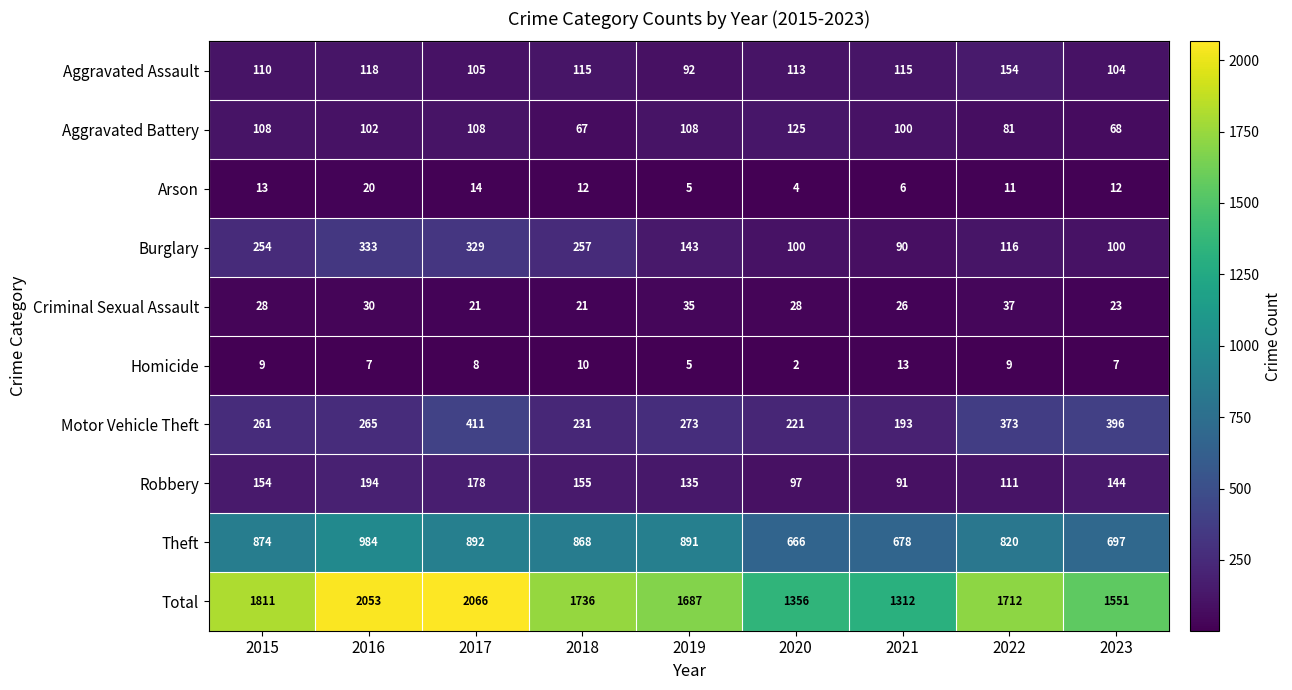

Count the number of categories in the chart.

9